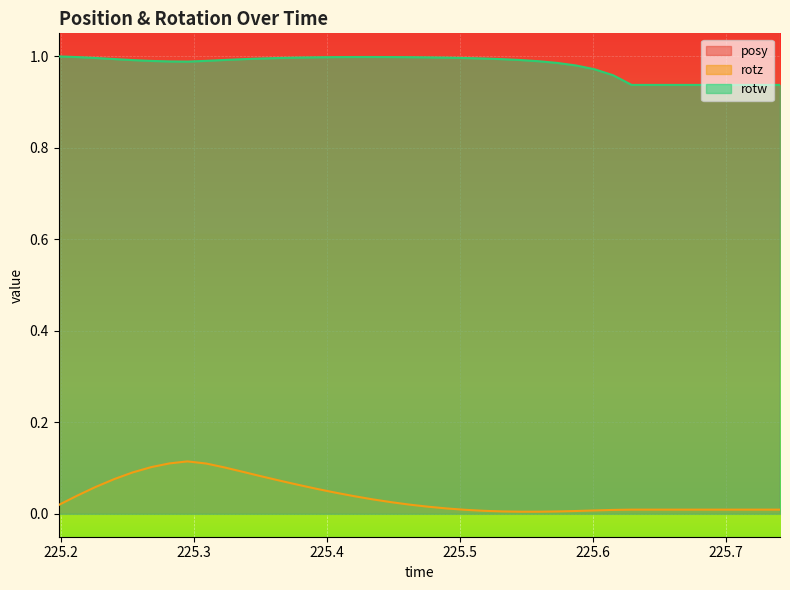

Rank the series at 225.6011 from highest to lowest value.

posy, rotw, rotz